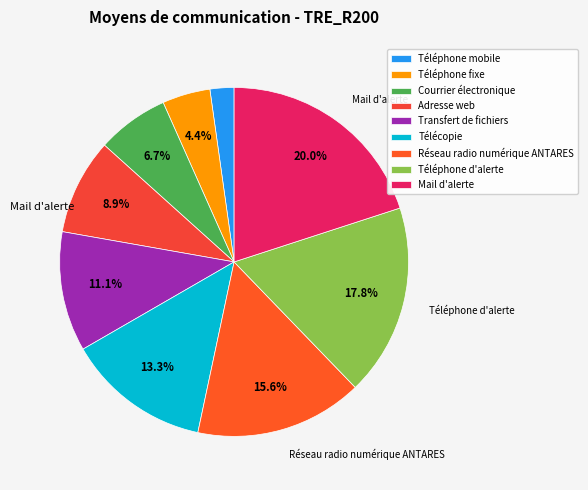

What percentage is the Téléphone d'alerte slice, to the nearest percent?

18%